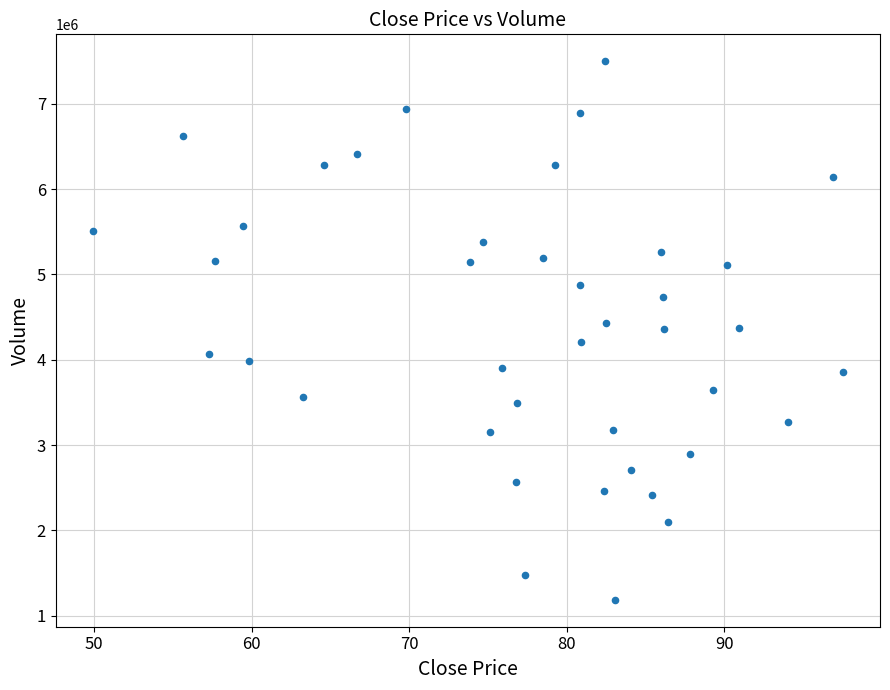

What is the range of Y values (max minus min)?

6309700